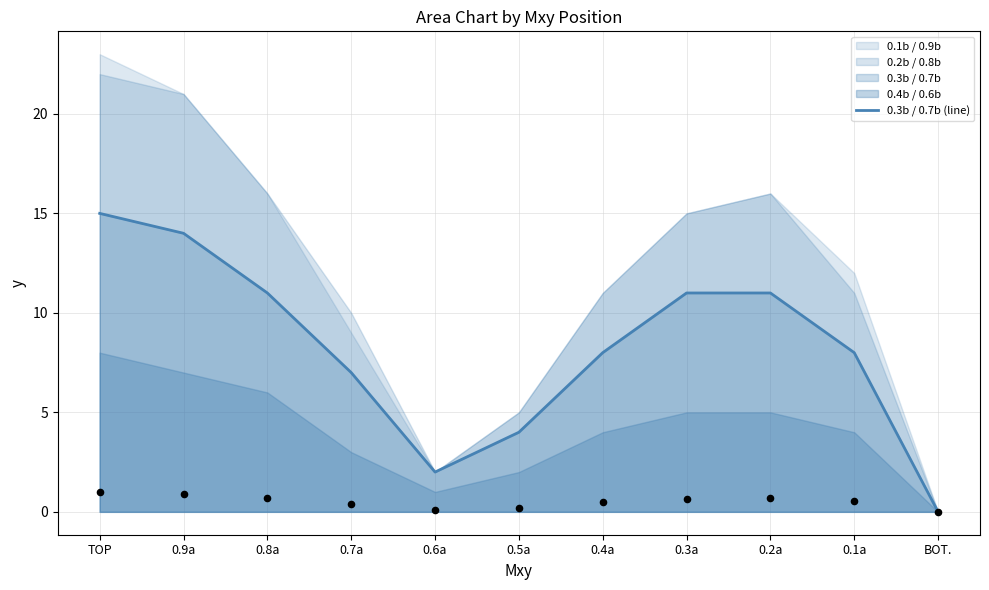

Which has a higher value, 0.5a or 0.7a?

0.7a